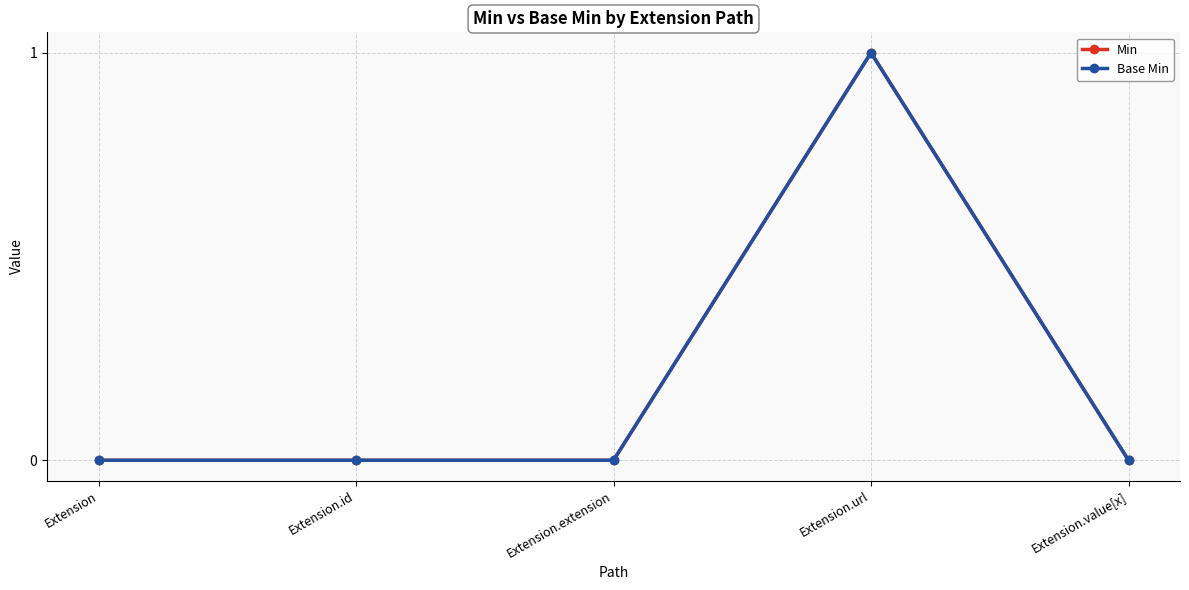

Is this an area chart (filled region under the line)?

No